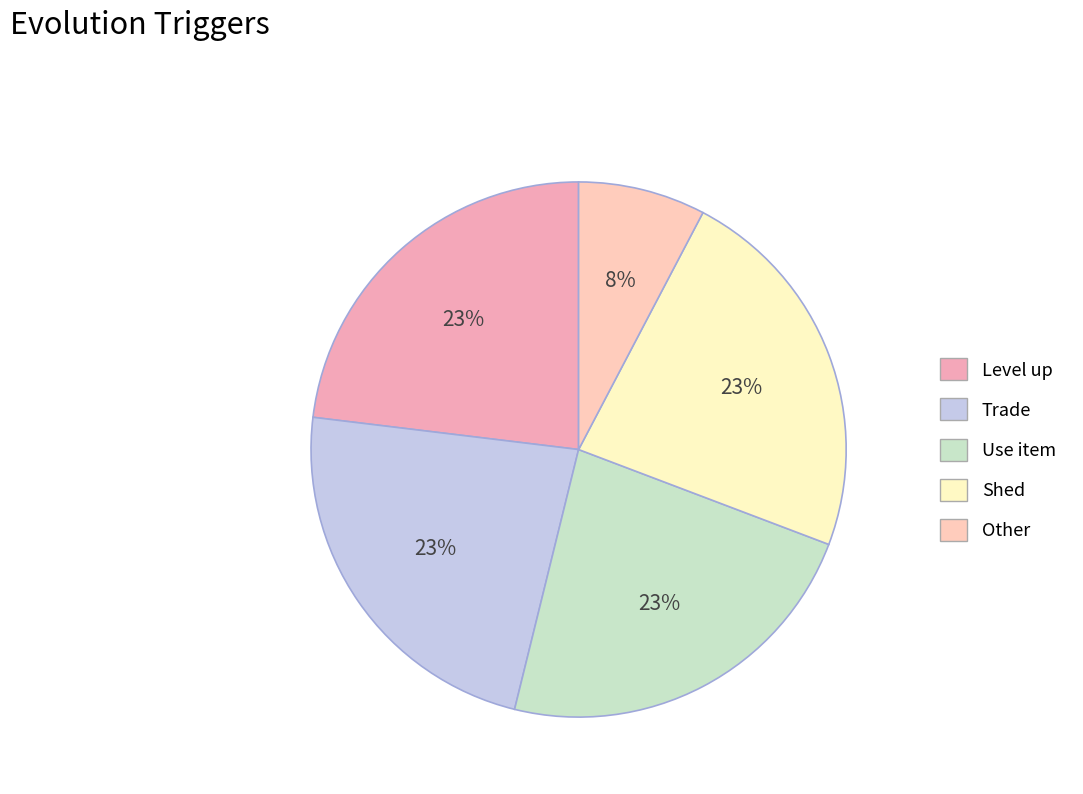

Which has a higher value, Shed or Use item?

Shed